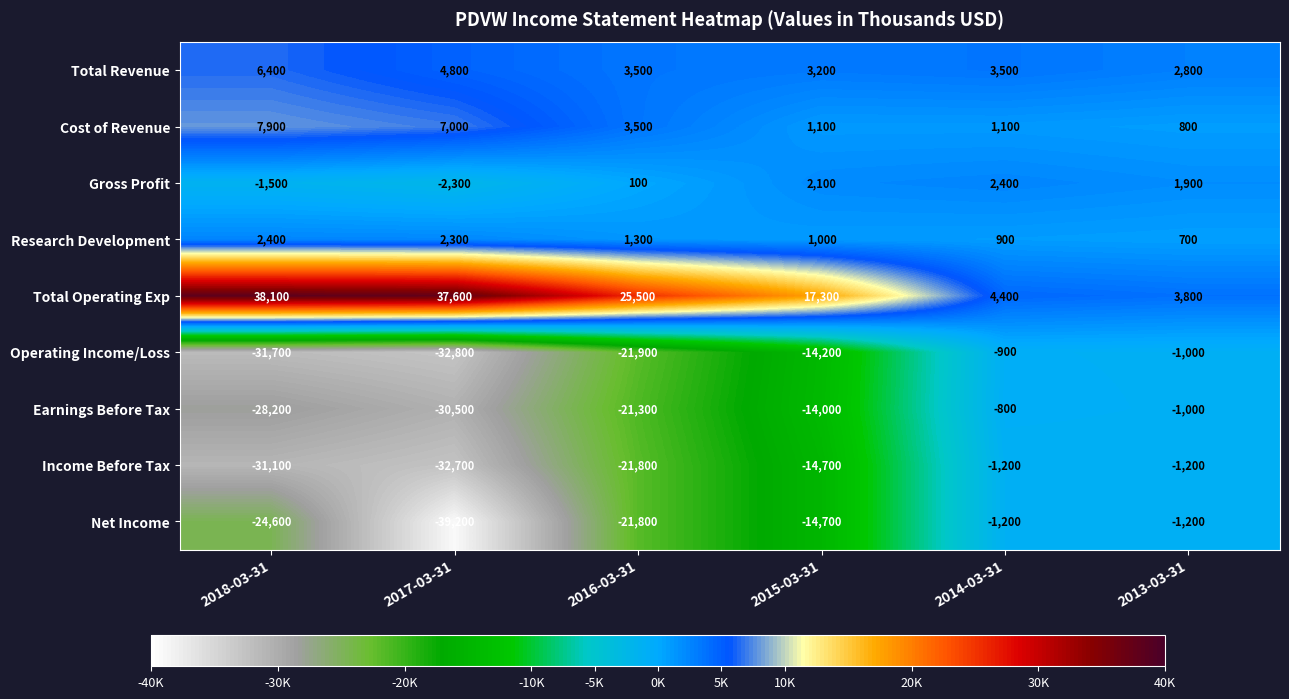

The Income Before Tax series shows -1774 at 2014-03-31. True or false?

False